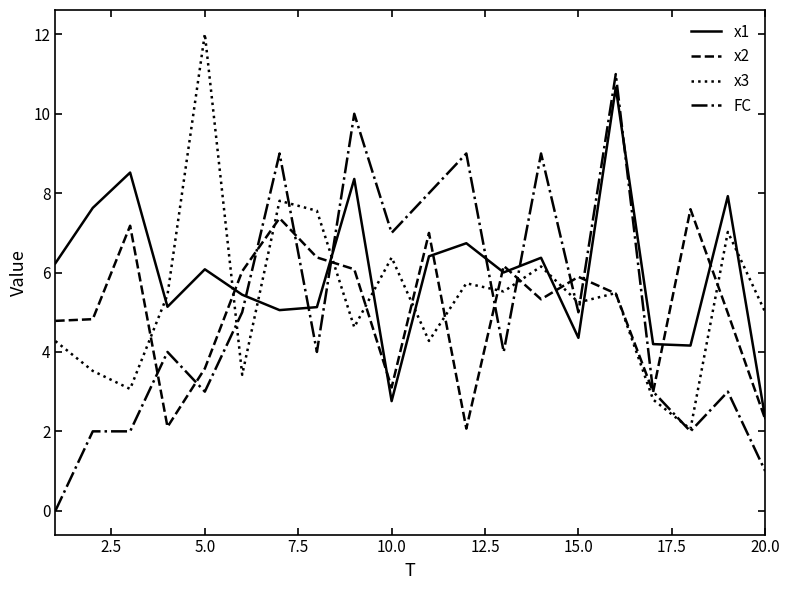

Which series has the largest total across all categories?

x1